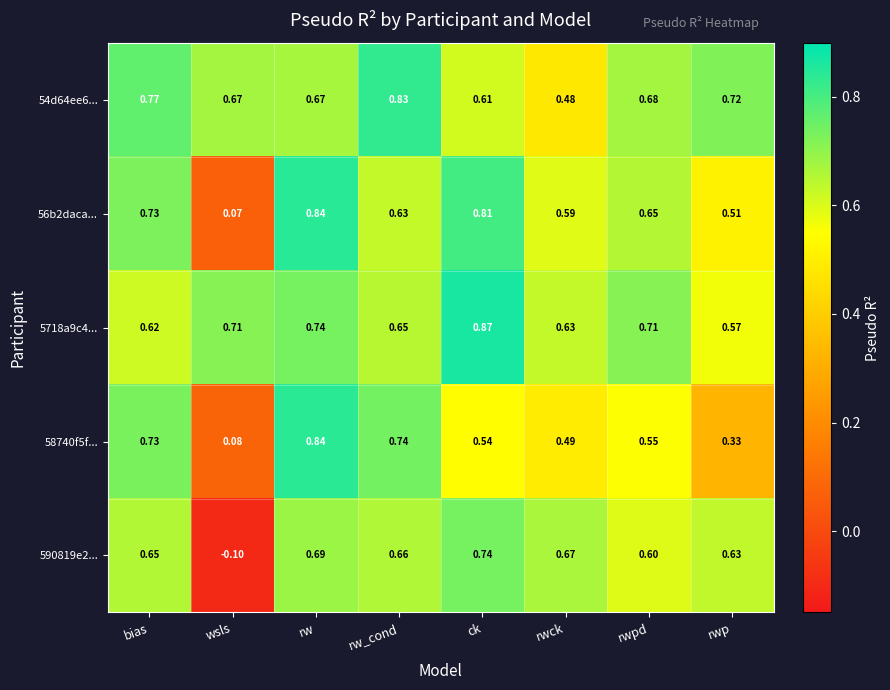

At which category is the sum across all series the highest?

rw